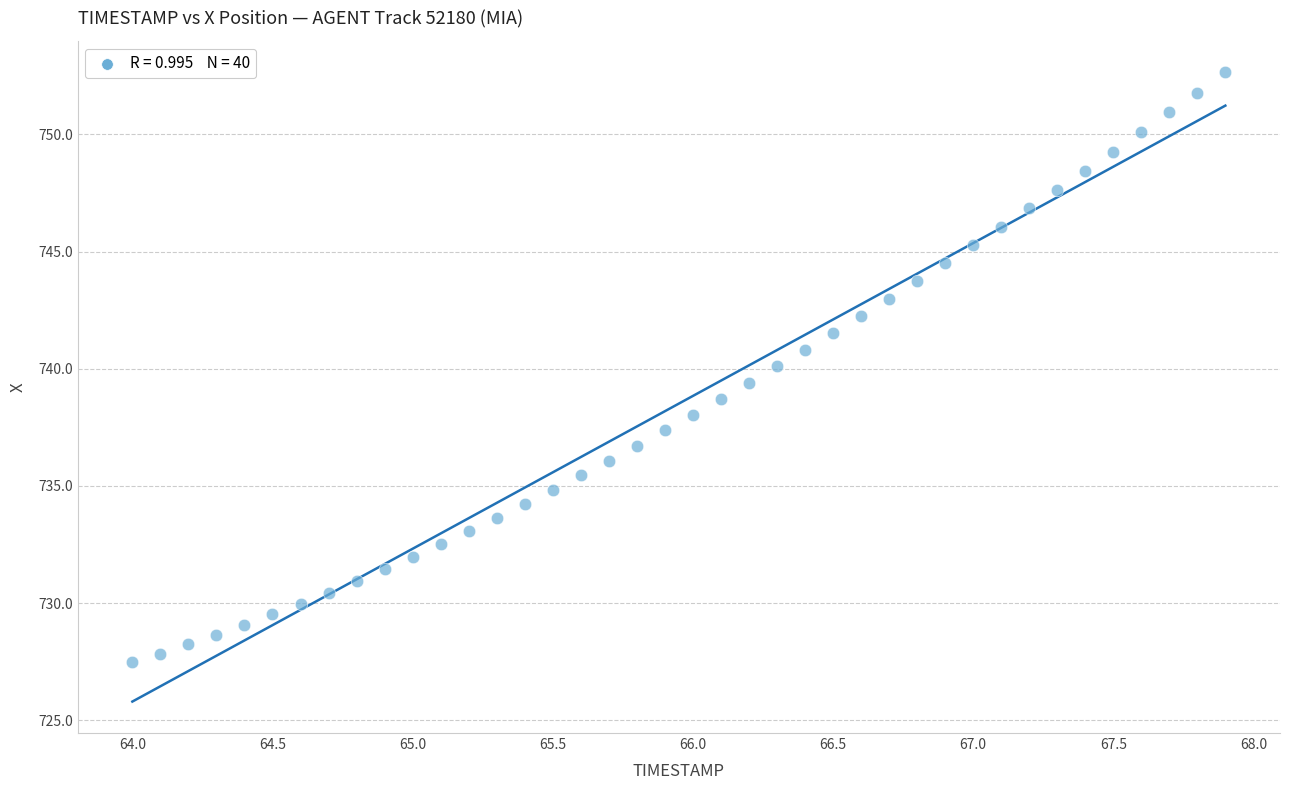

What is the range of Y values (max minus min)?

25.2